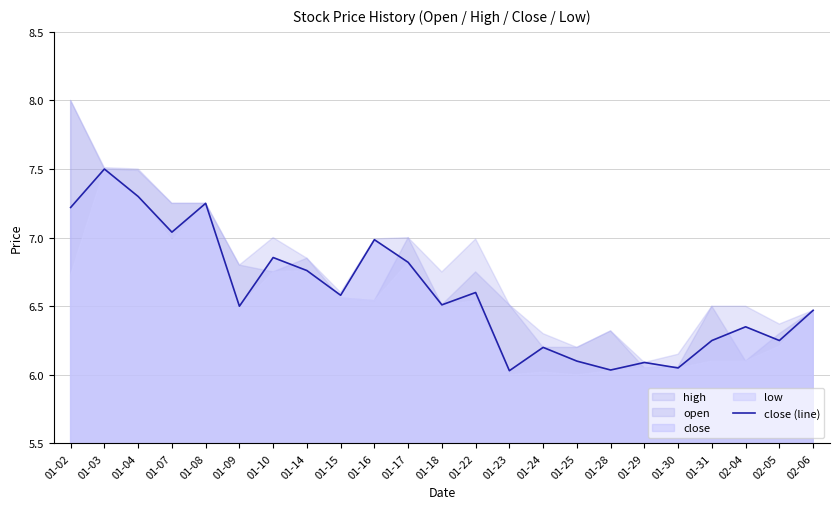

How many points are lower than both their immediate neighbors (excluding endpoints)?

8